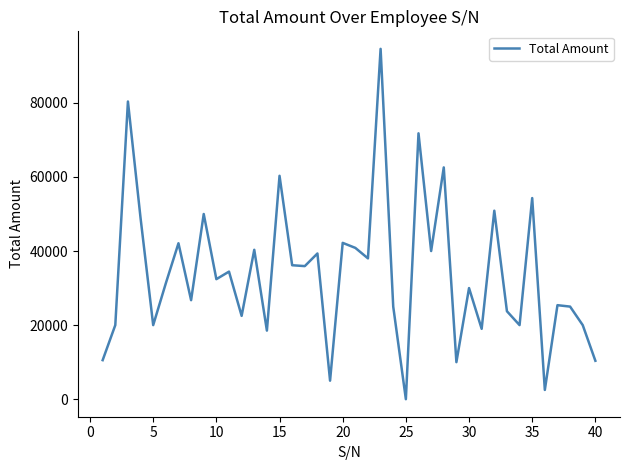

What is the difference between the maximum and minimum values?

94583.3